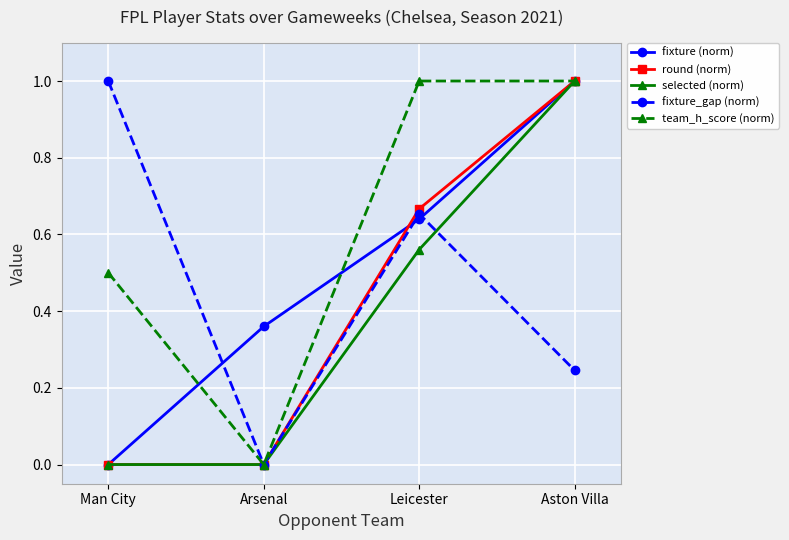

Is it true that round (norm) equals 0.5 at Aston Villa?

False